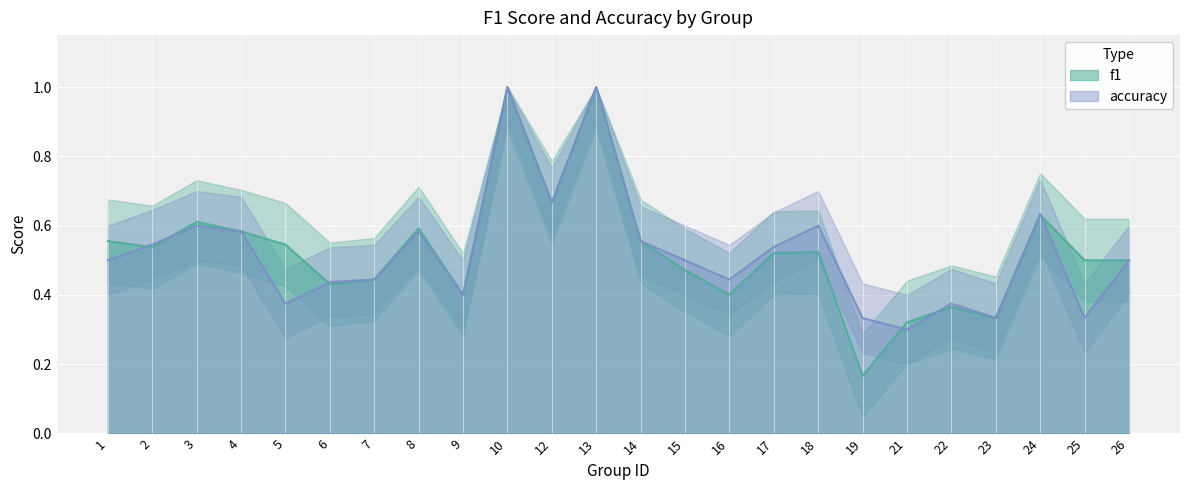

What is the difference between the maximum and minimum values in the f1 series?

0.8